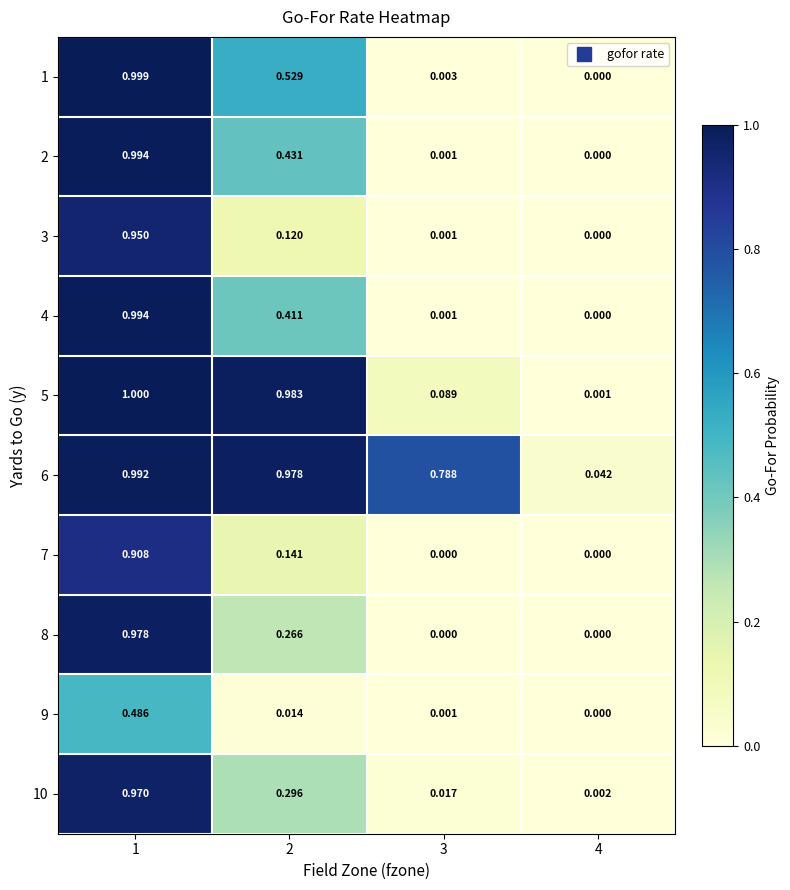

How many positive values does the 7 series have?

2